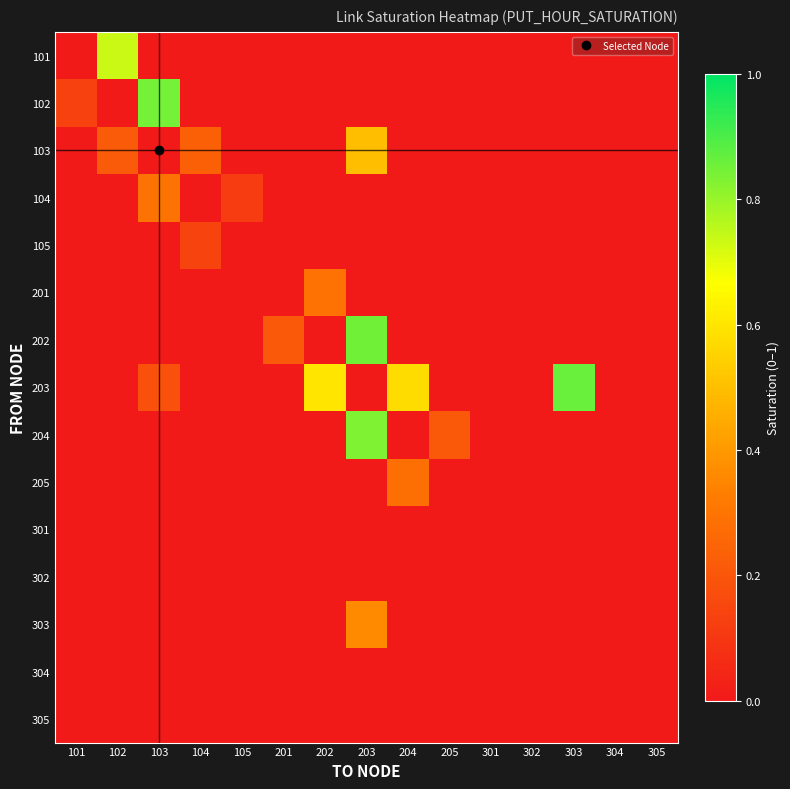

Which has a higher value, 102 or 101?

102